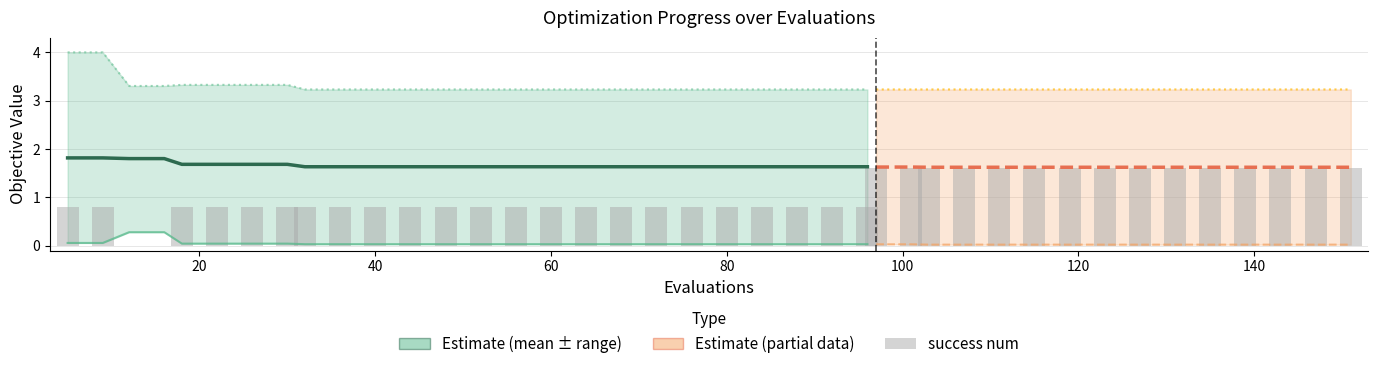

What is the difference between the second highest and second lowest values in the worst series?

0.8